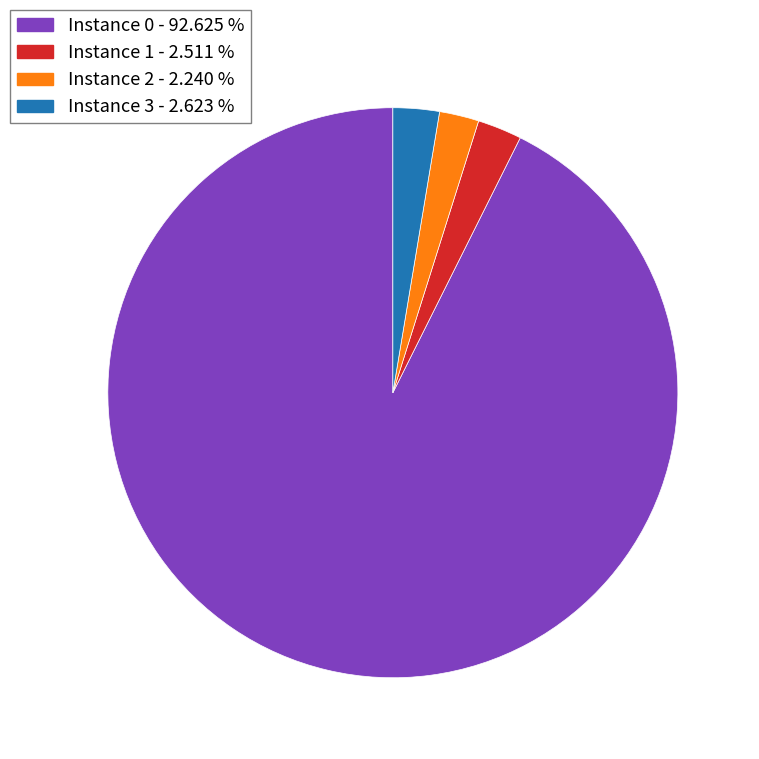

Combined, do Instance 3 - 2.623 % and Instance 1 - 2.511 % account for over 50%?

No